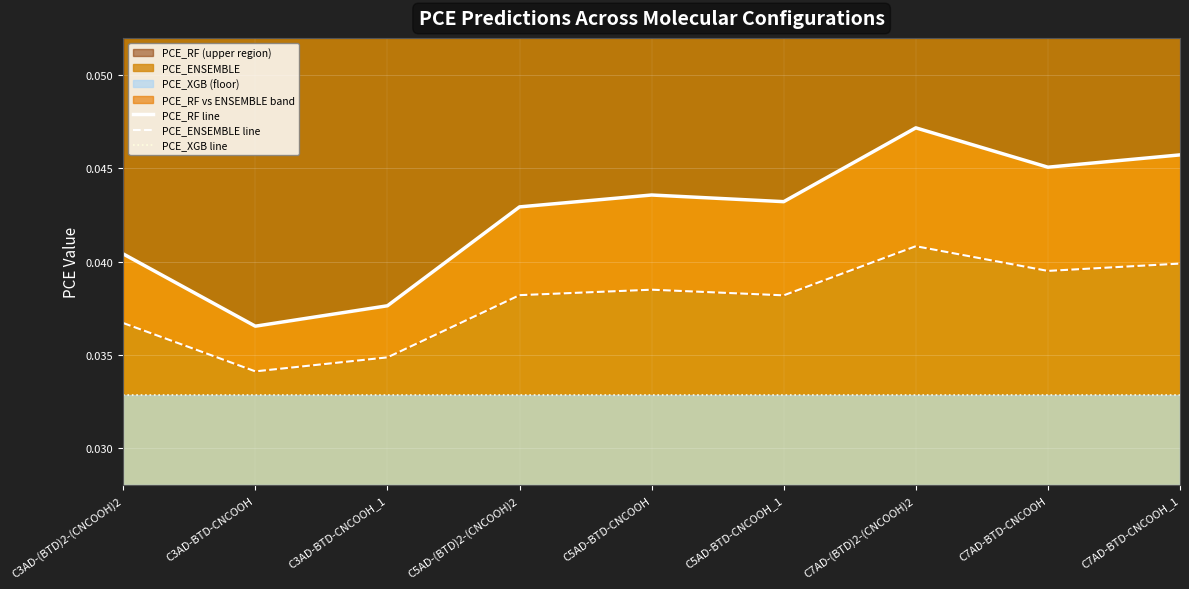

True or false: PCE_RF line has a value of 0.0 at C3AD-BTD-CNCOOH_1.

True